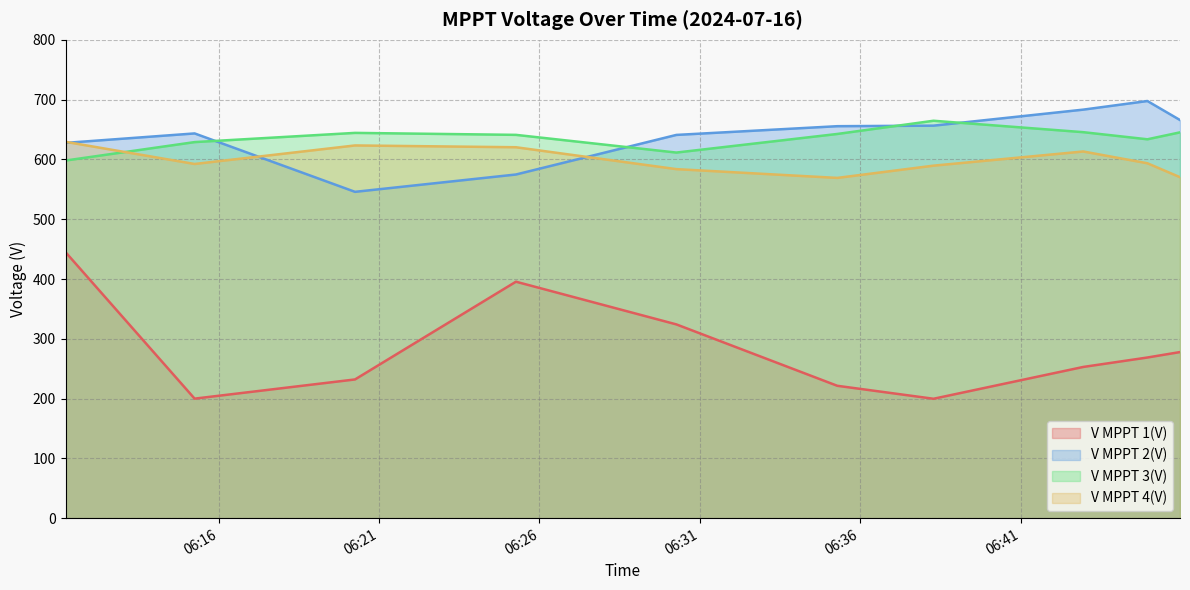

List the series in order of their peak value, highest first.

V MPPT 2(V), V MPPT 3(V), V MPPT 4(V), V MPPT 1(V)